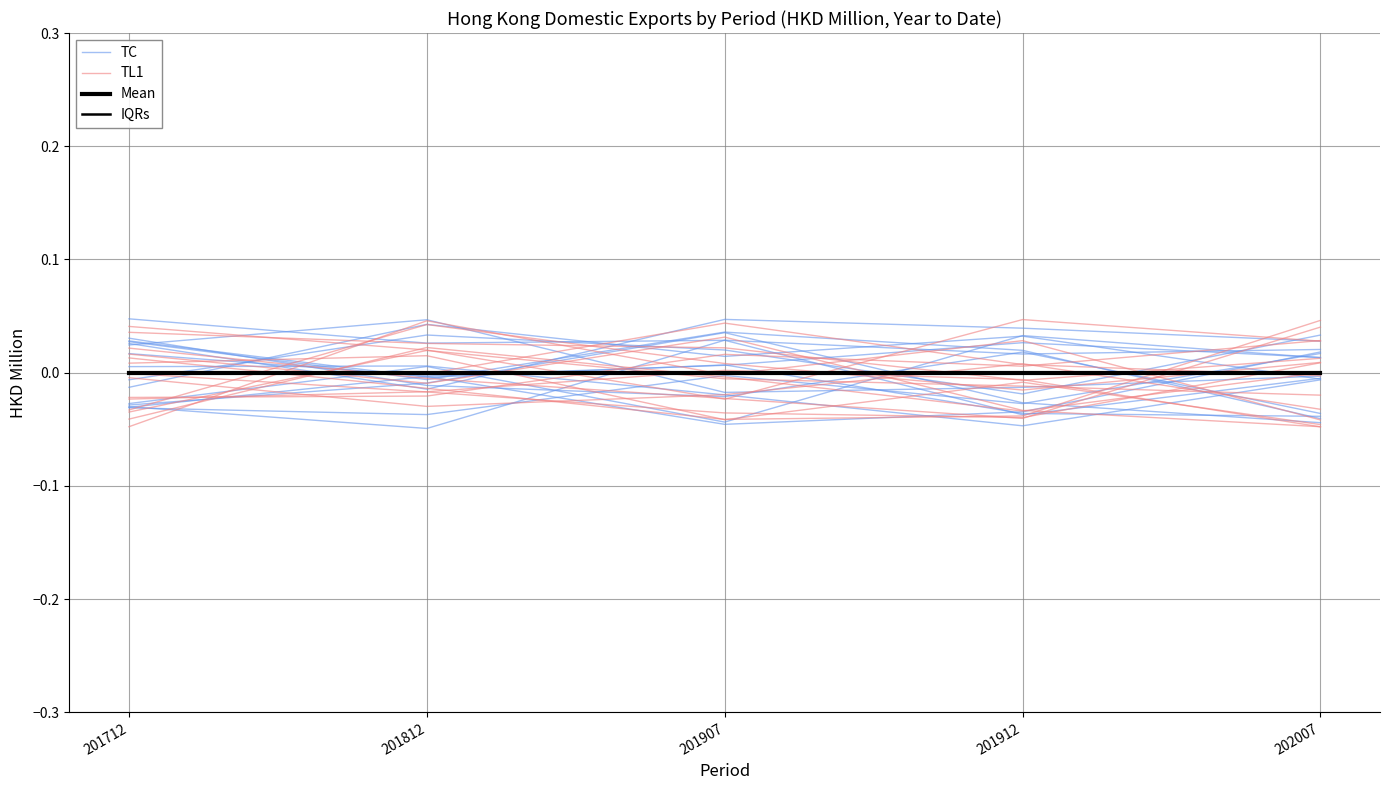

Does the chart display data point markers on the line(s)?

No